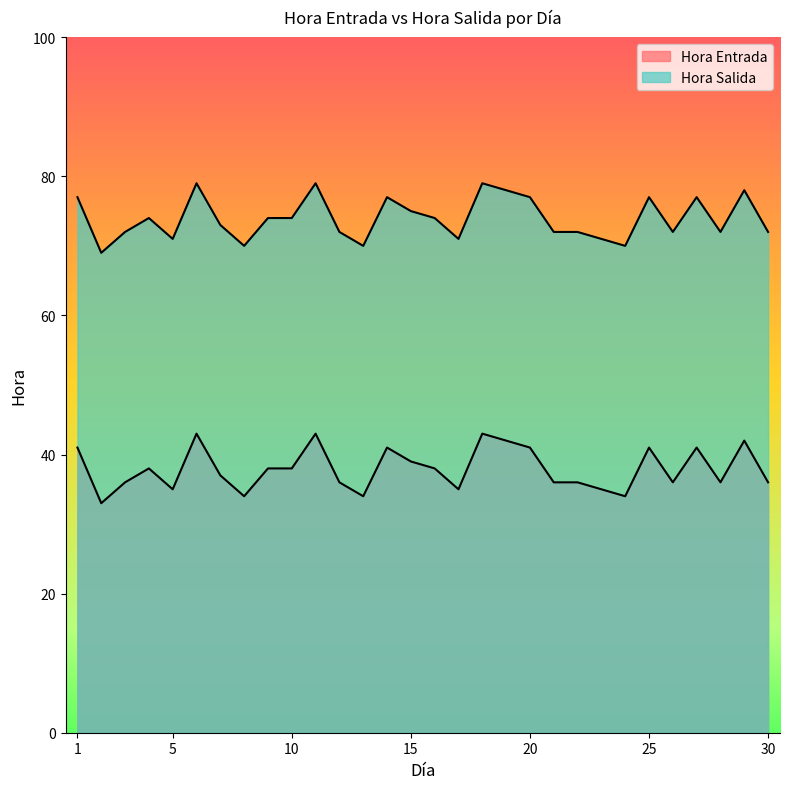

Where does the Hora Entrada series first go above 38?

1